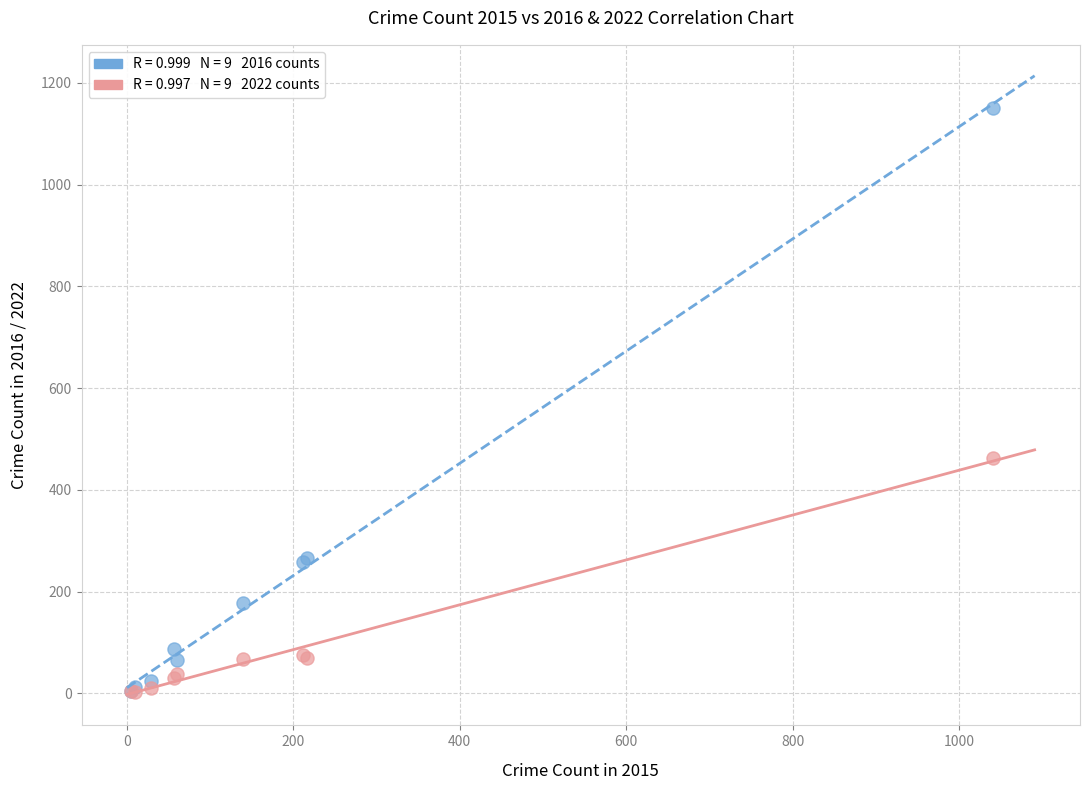

Across all series, what Y value is closest to 576?

462